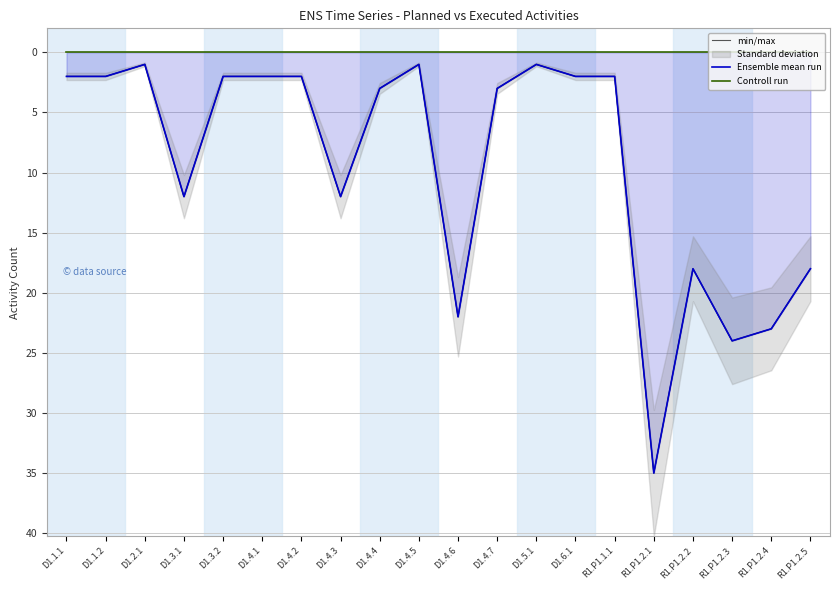

What is the label of the 2nd point from the right?

R1.P1.2.4